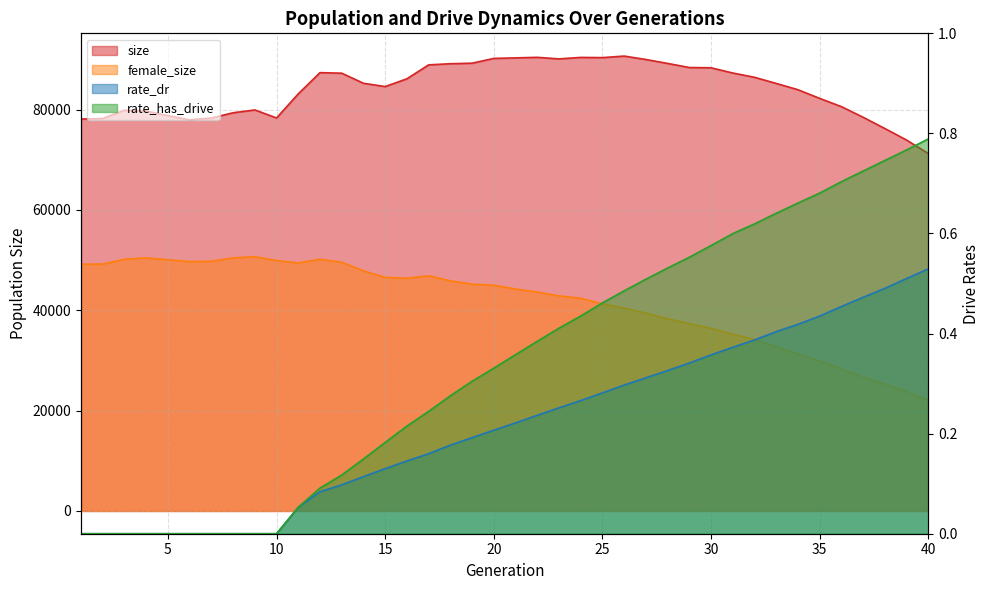

How many lines are shown in the chart?

4